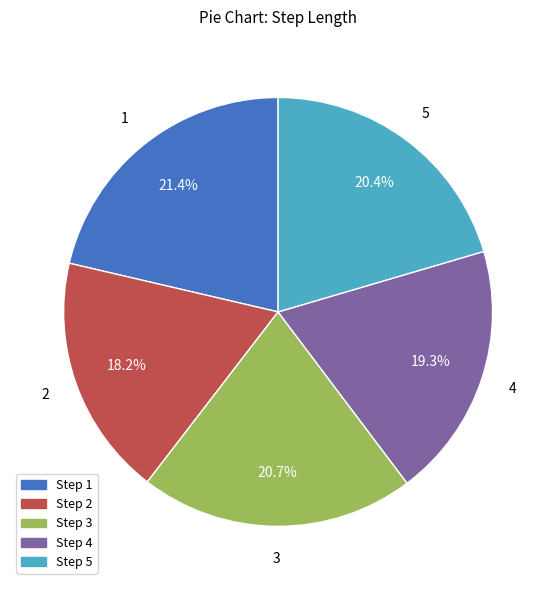

What percentage do Step 3 and Step 4 together represent?

40.0%